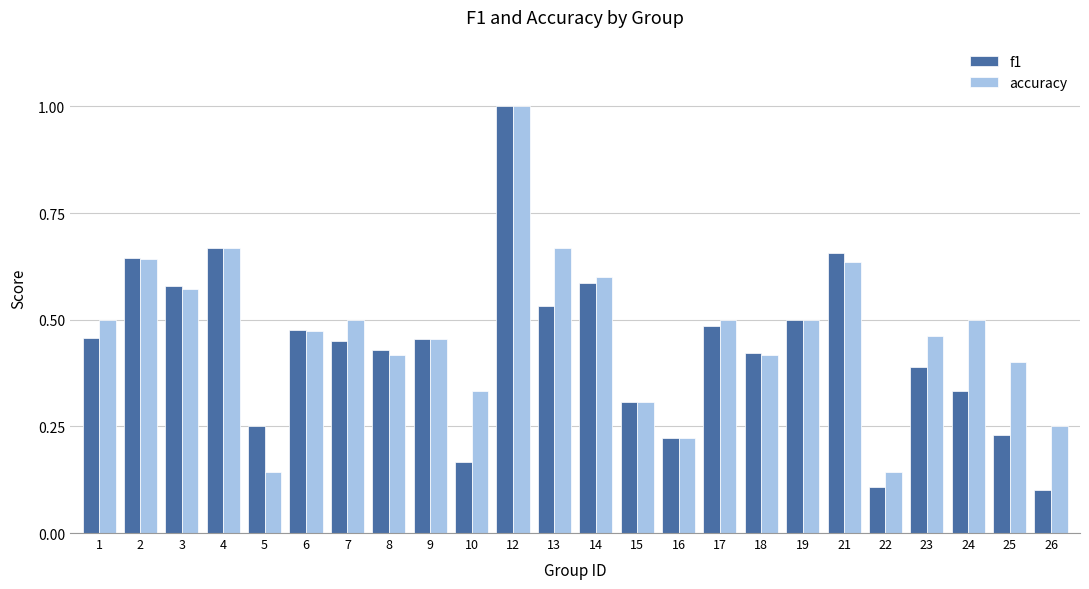

The value of accuracy at 24 is 0.5. True or false?

True